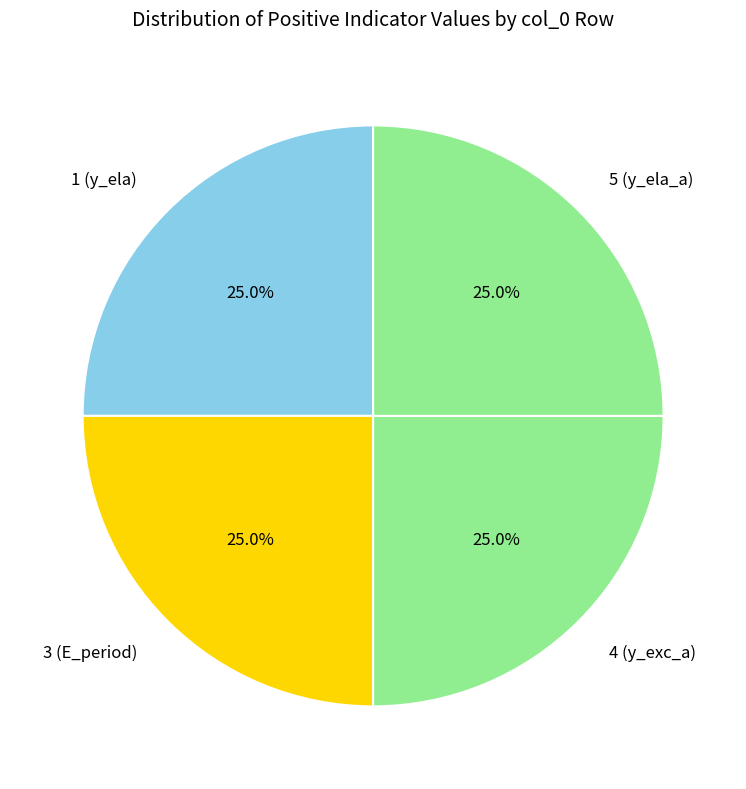

Approximately how many times larger is the value at 3 (E_period) compared to 1 (y_ela)?

1.0